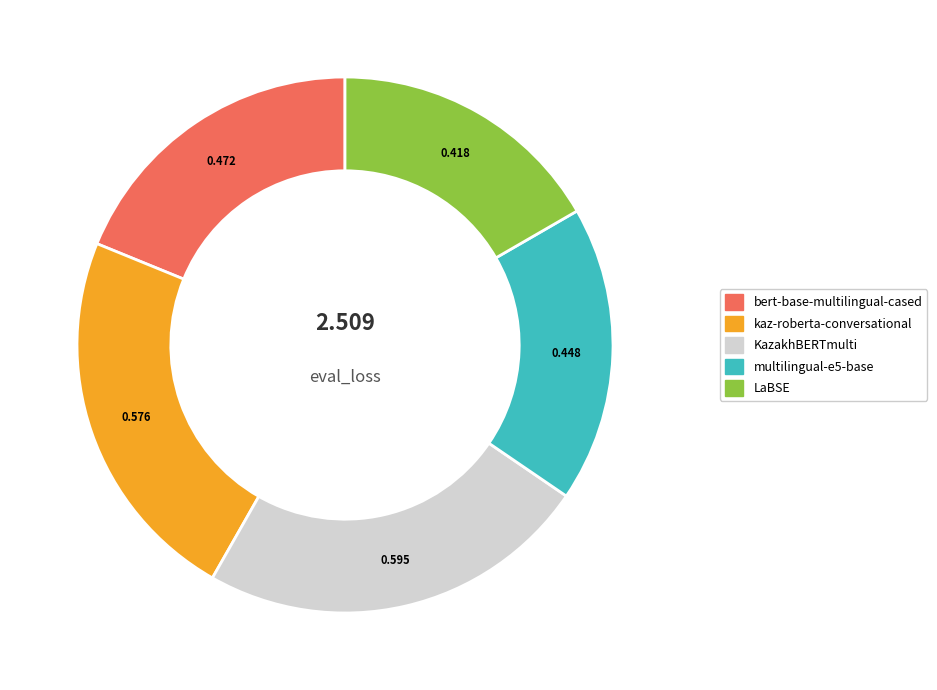

Which has a higher value, LaBSE or bert-base-multilingual-cased?

bert-base-multilingual-cased